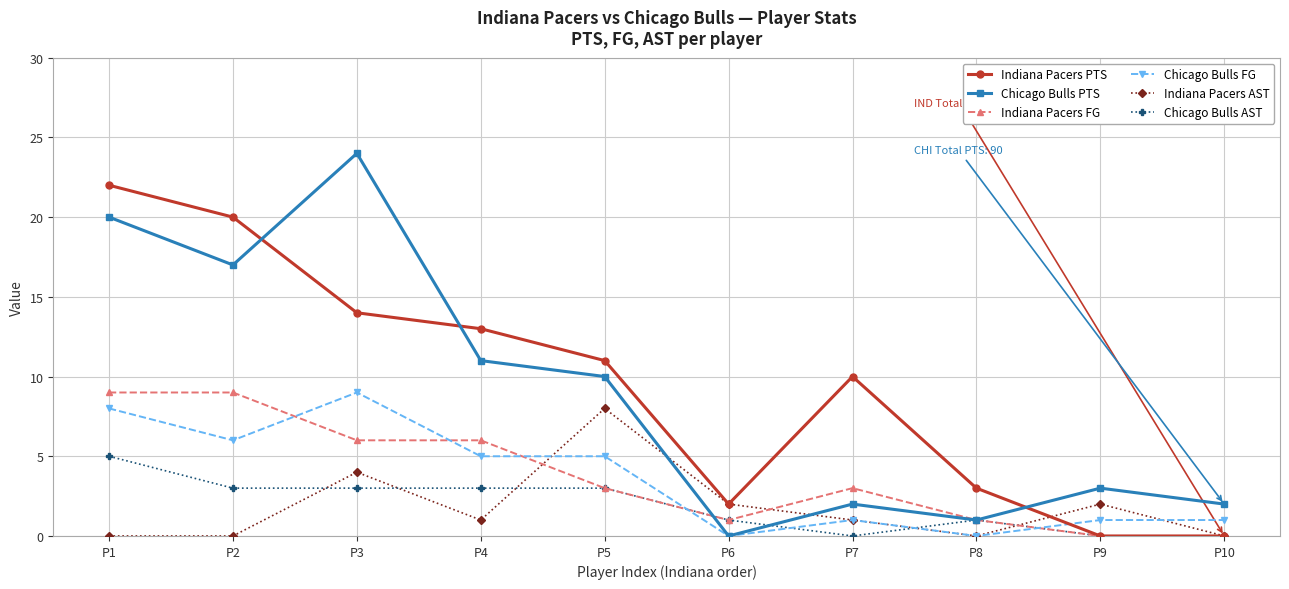

Which series has the widest spread of values?

Chicago Bulls PTS